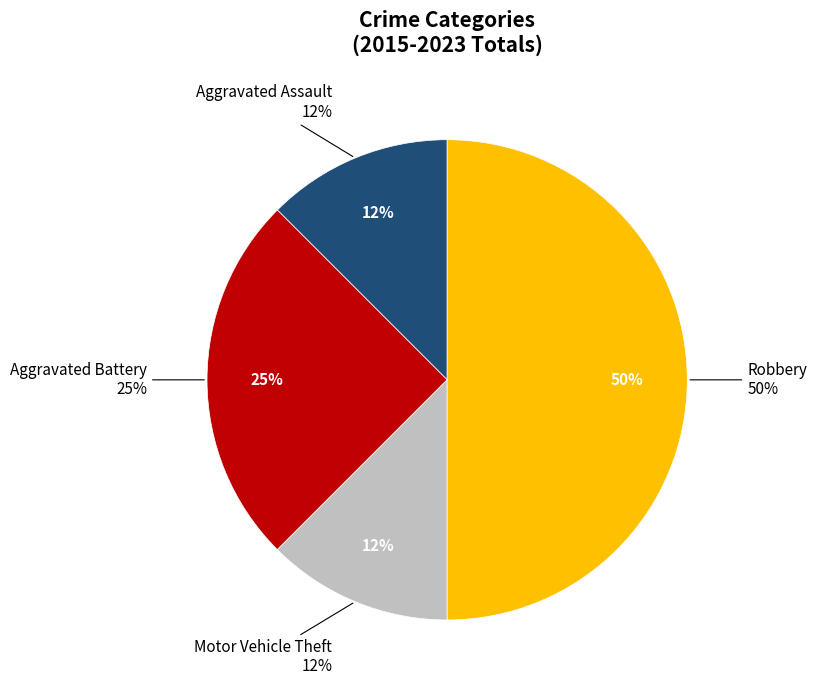

To the nearest percent, what is the difference between the Robbery and Motor Vehicle Theft slice percentages?

38%